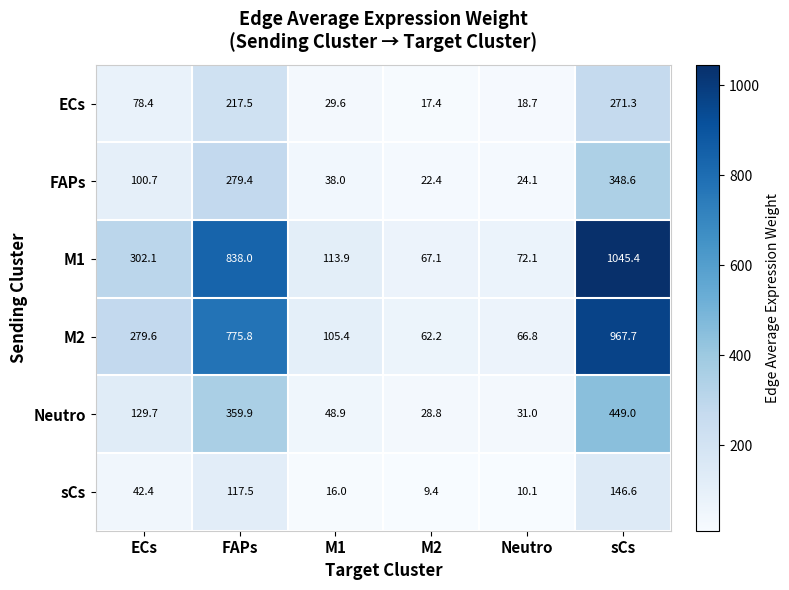

What is the minimum value for Neutro?

28.8